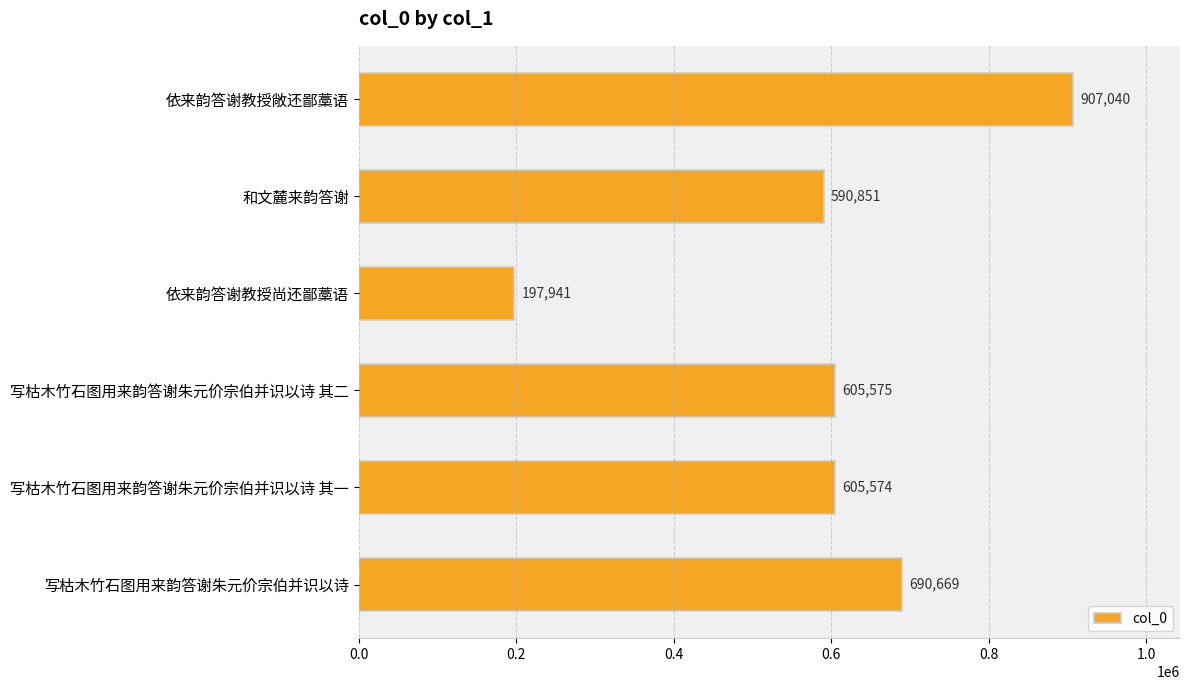

List the labels in order of value, smallest first.

依来韵答谢教授尚还鄙藁语, 和文麓来韵答谢, 写枯木竹石图用来韵答谢朱元价宗伯并识以诗 其一, 写枯木竹石图用来韵答谢朱元价宗伯并识以诗 其二, 写枯木竹石图用来韵答谢朱元价宗伯并识以诗, 依来韵答谢教授敞还鄙藁语